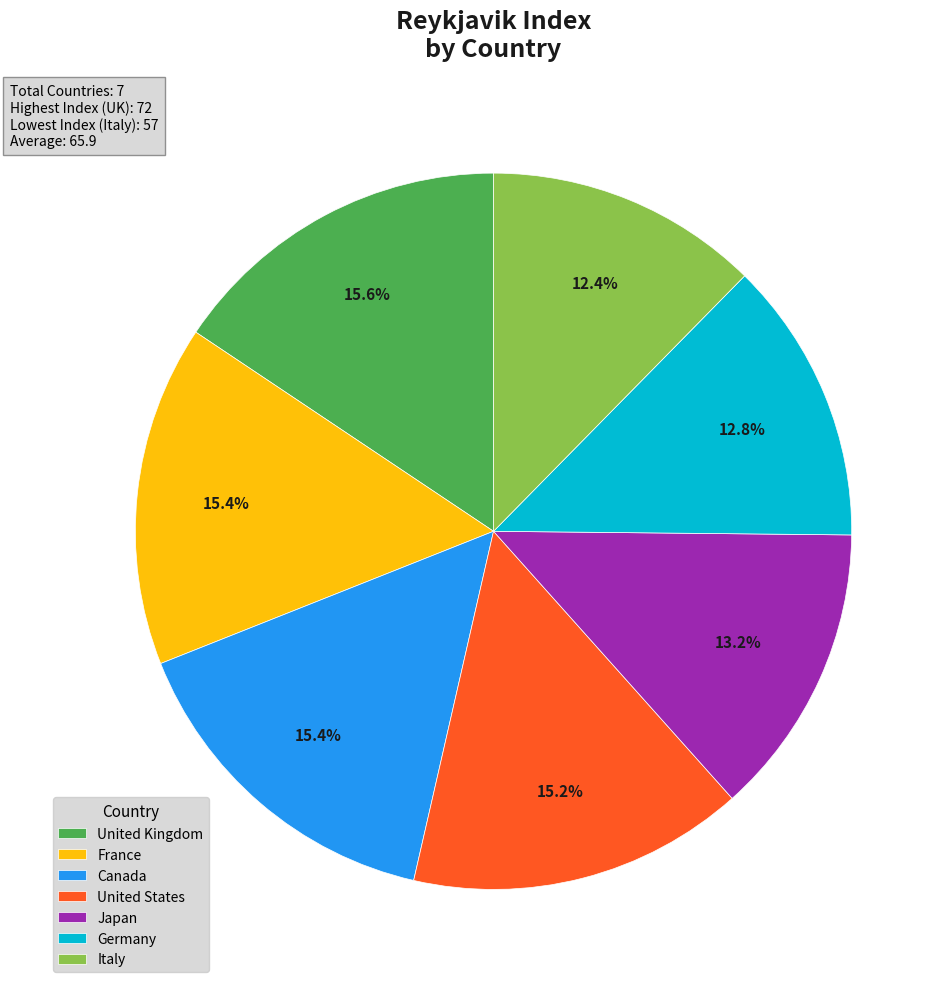

What is the total percentage of United States and France?

30.6%